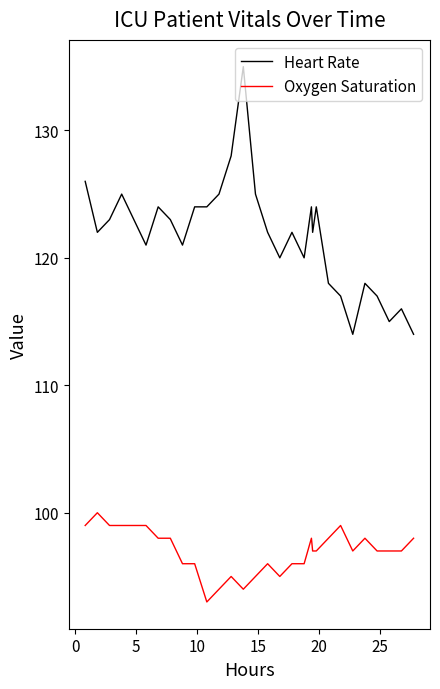

Which series has the largest range (max minus min)?

Heart Rate